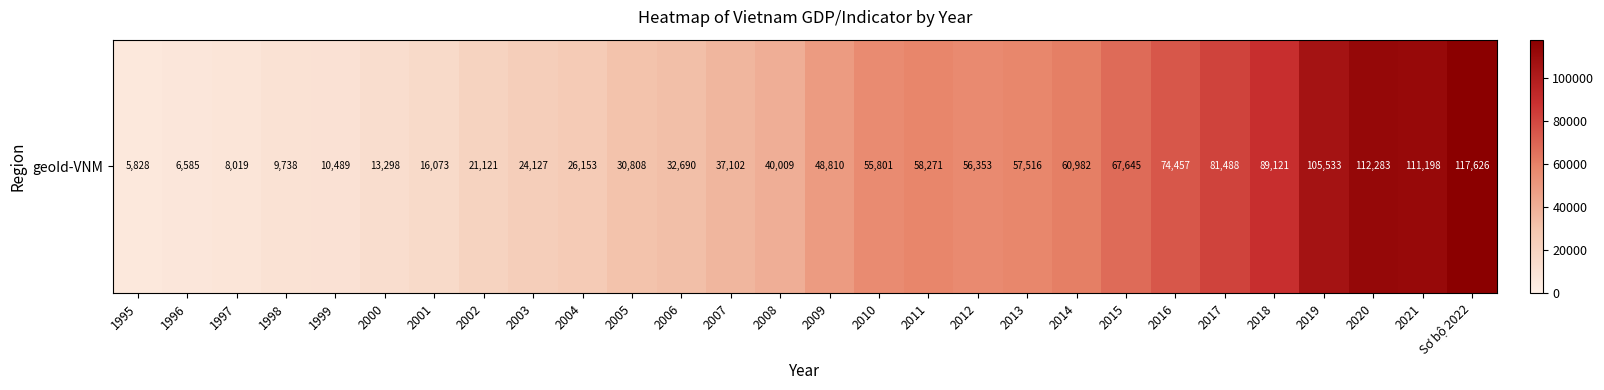

Reading left to right, list all the values displayed in this chart.

5828.0	6585.0	8019.0	9738.0	10489.0	13298.0	16073.0	21121.0	24127.0	26153.0	30808.0	32690.0	37102.0	40009.0	48810.0	55801.0	58271.0	56353.0	57516.0	60982.0	67645.0	74457.0	81488.0	89120.8	105533.3	112283.1	111198.5	117625.8